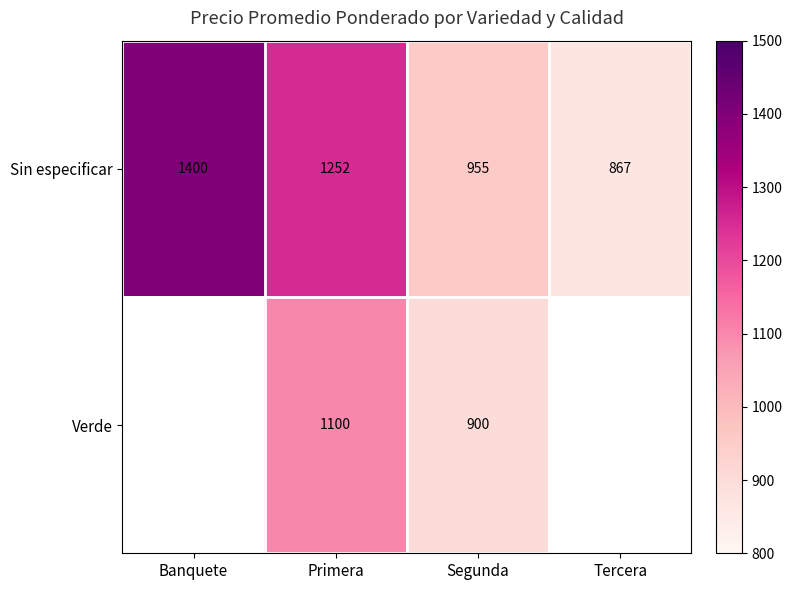

True or false: Verde has a value of 277.5 at Segunda.

False